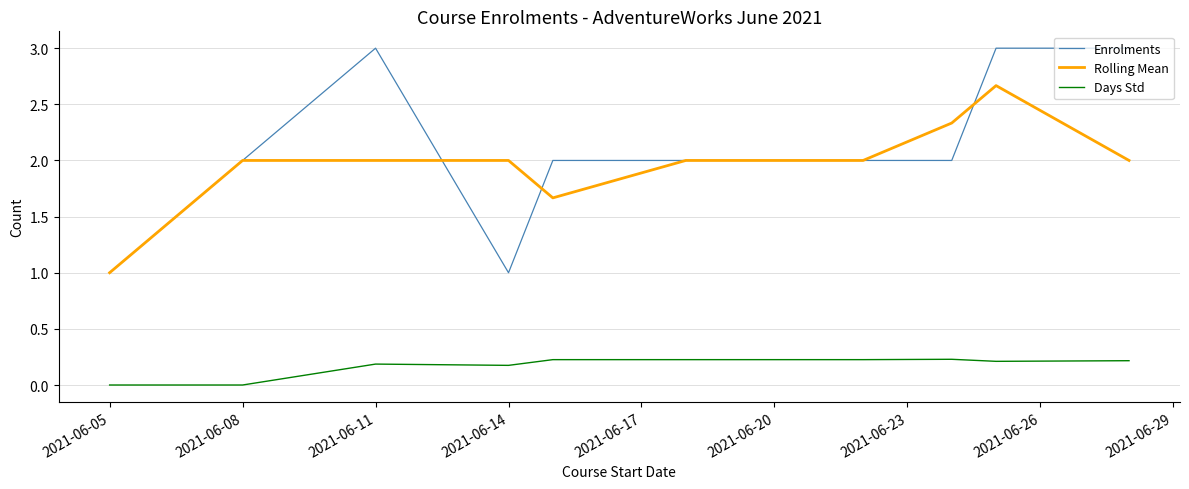

Count the Enrolments values in the range 2 to 3.

9